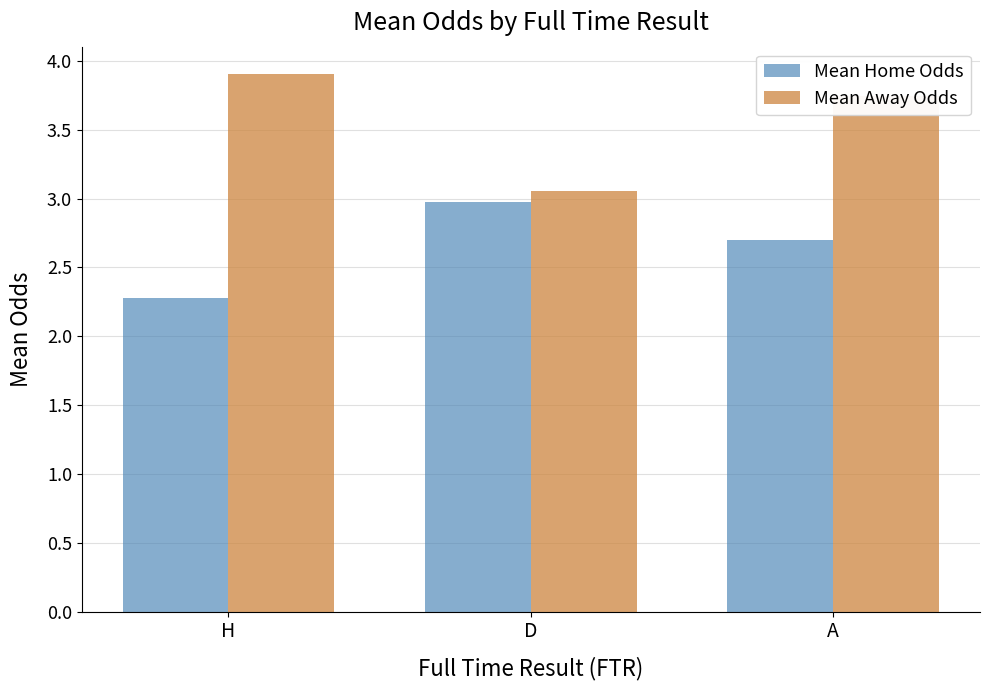

What is the minimum value shown in the chart?

2.3